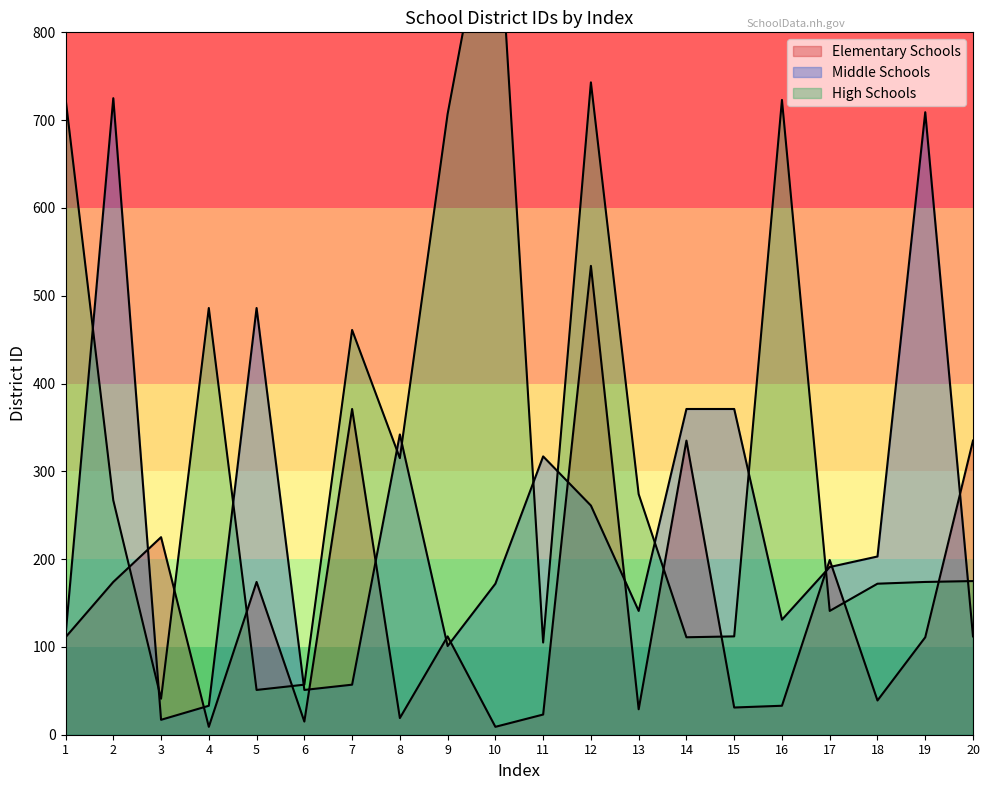

Rank the series by their maximum value, from highest to lowest.

High Schools, Middle Schools, Elementary Schools